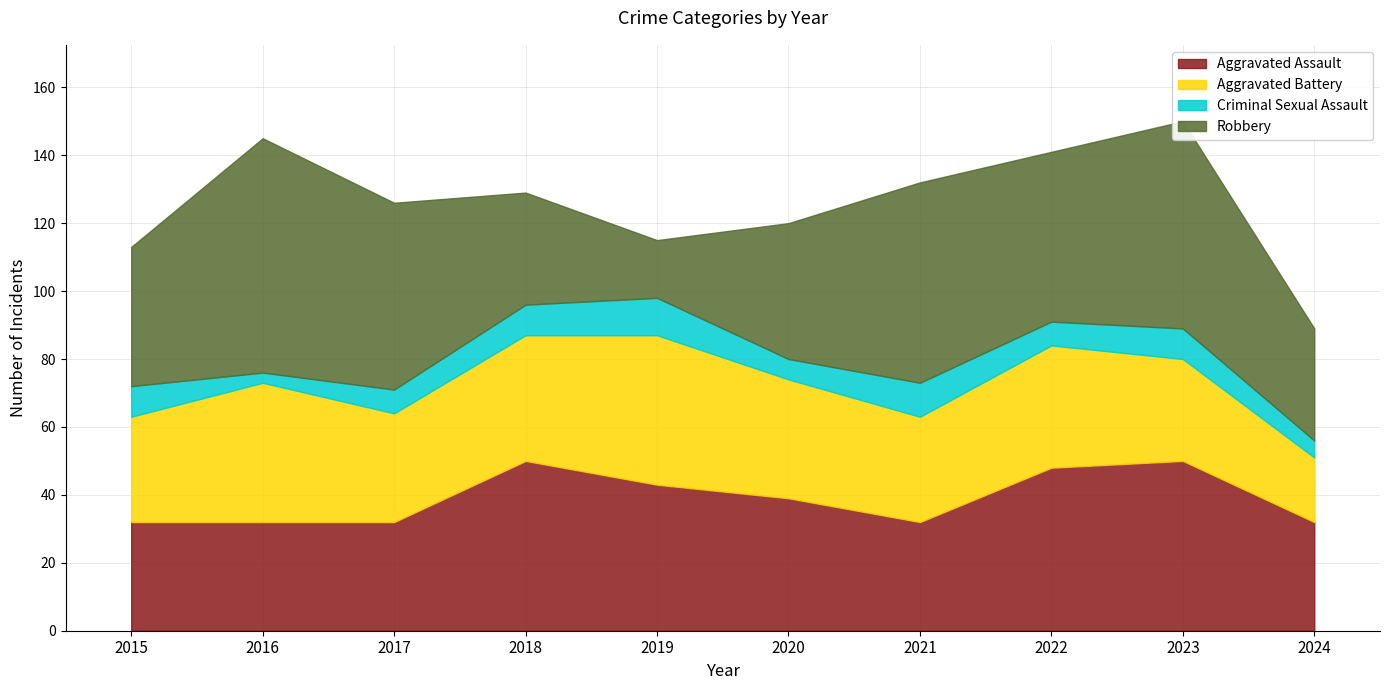

How many interior local valleys does the Aggravated Assault series have?

1